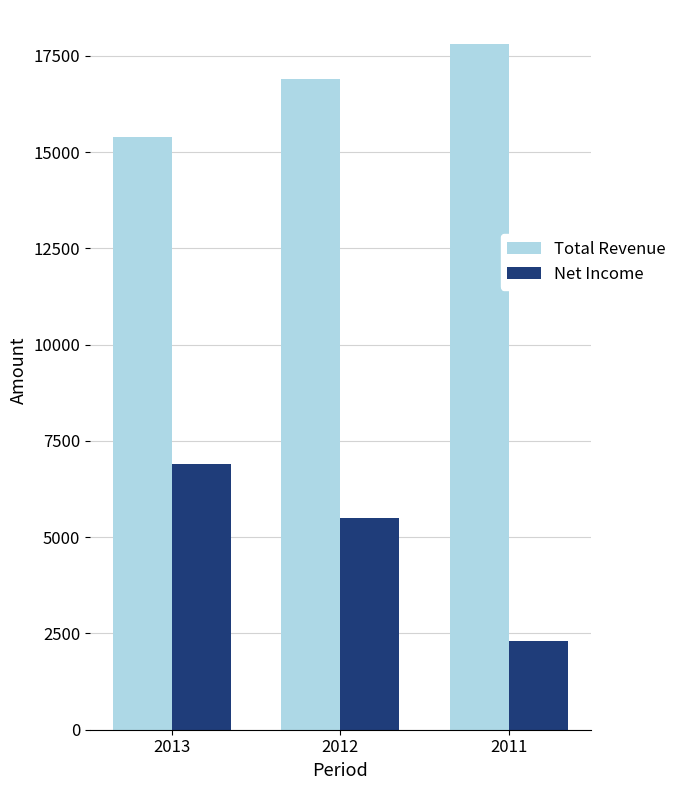

What is the sum of the Total Revenue values at 2013 and 2012?

32300